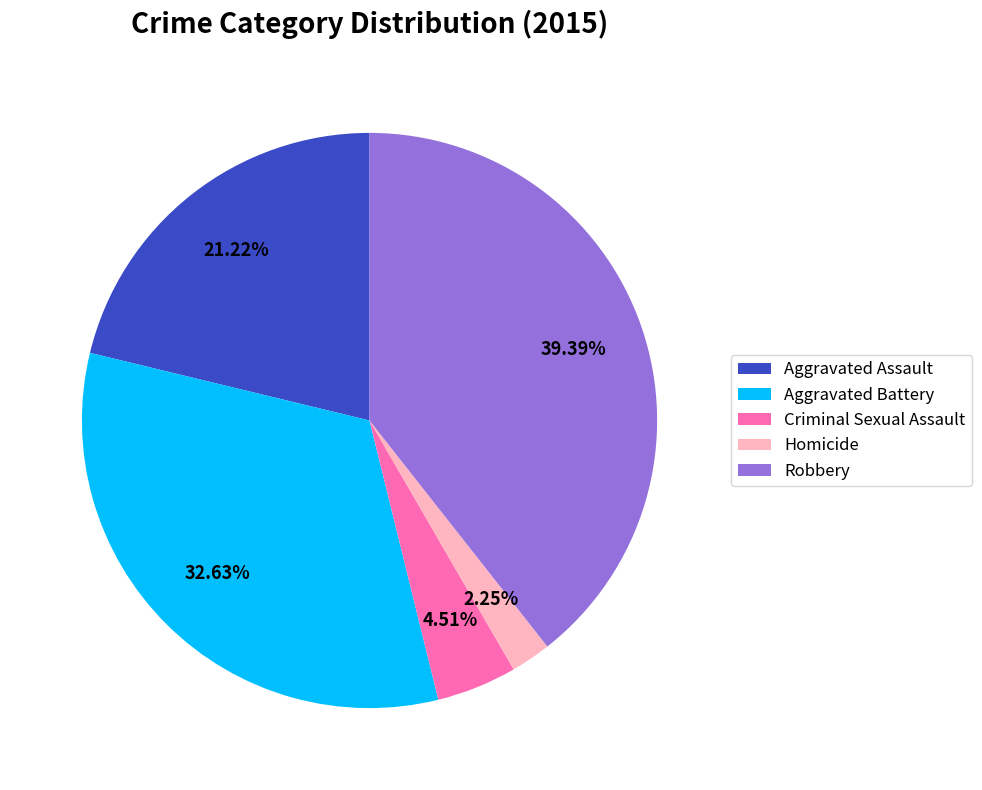

What percentage is the Criminal Sexual Assault slice, to the nearest percent?

5%